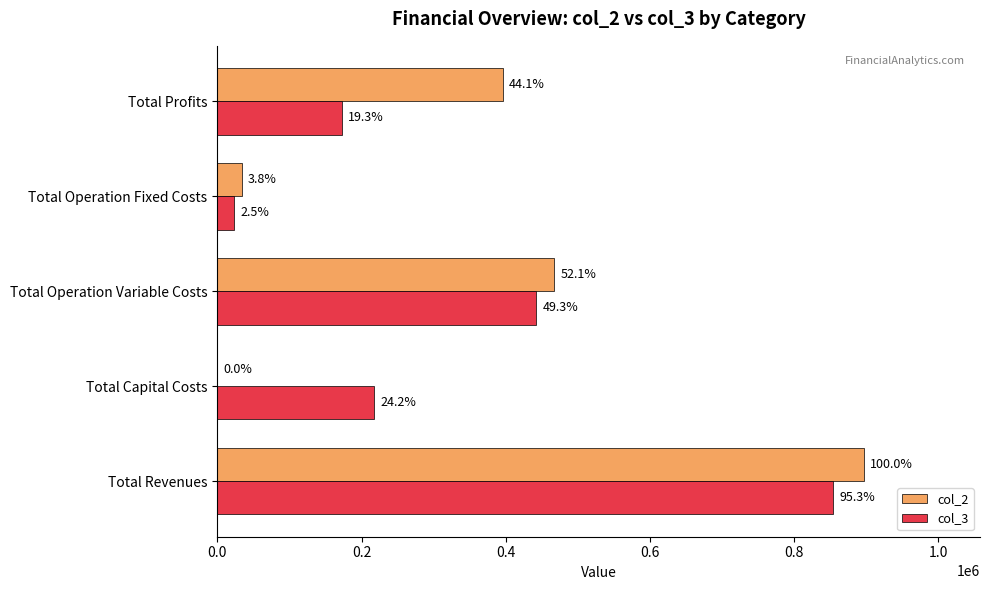

What are all the series names shown in the legend?

col_2, col_3